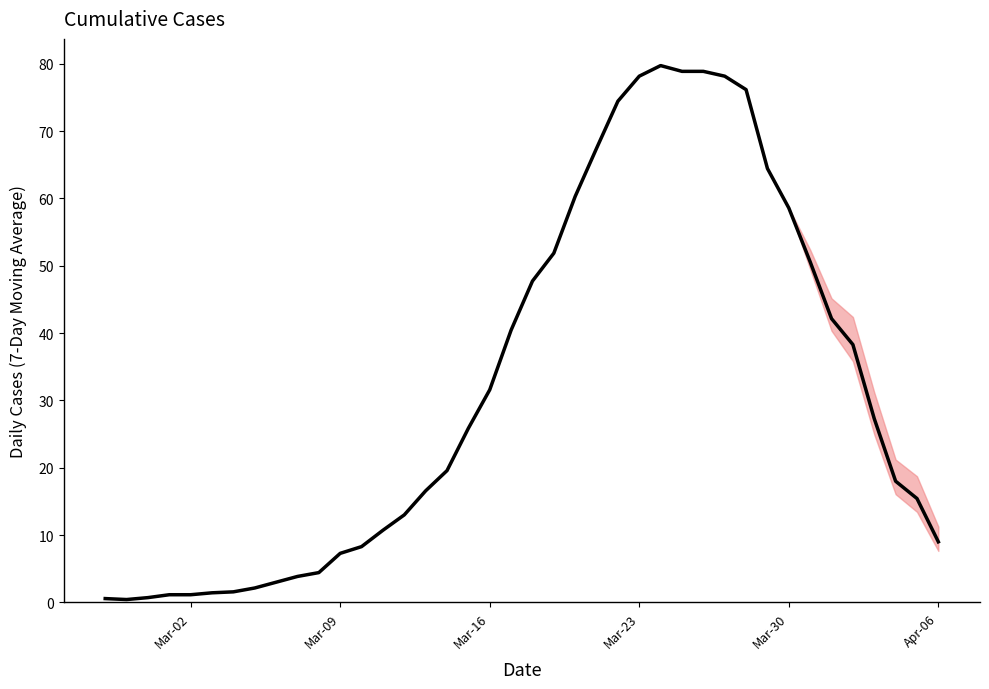

What is the difference between the maximum and minimum values?

79.3